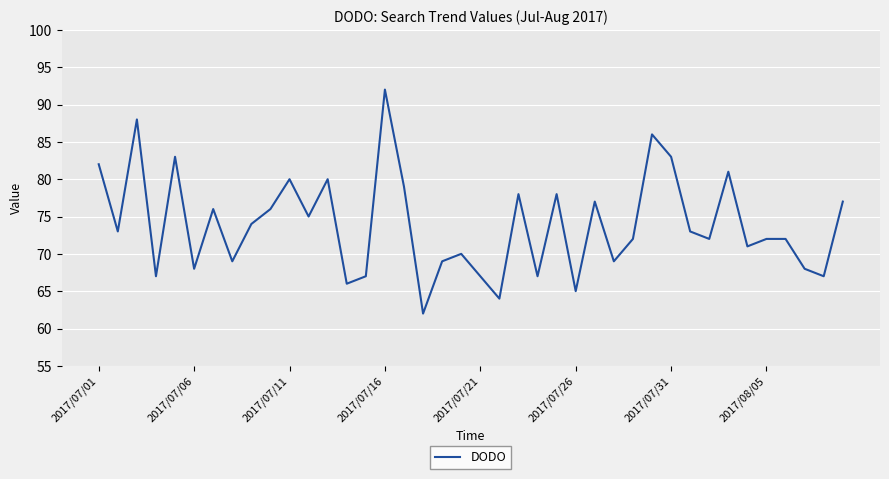

What is the maximum value shown in the chart?

92